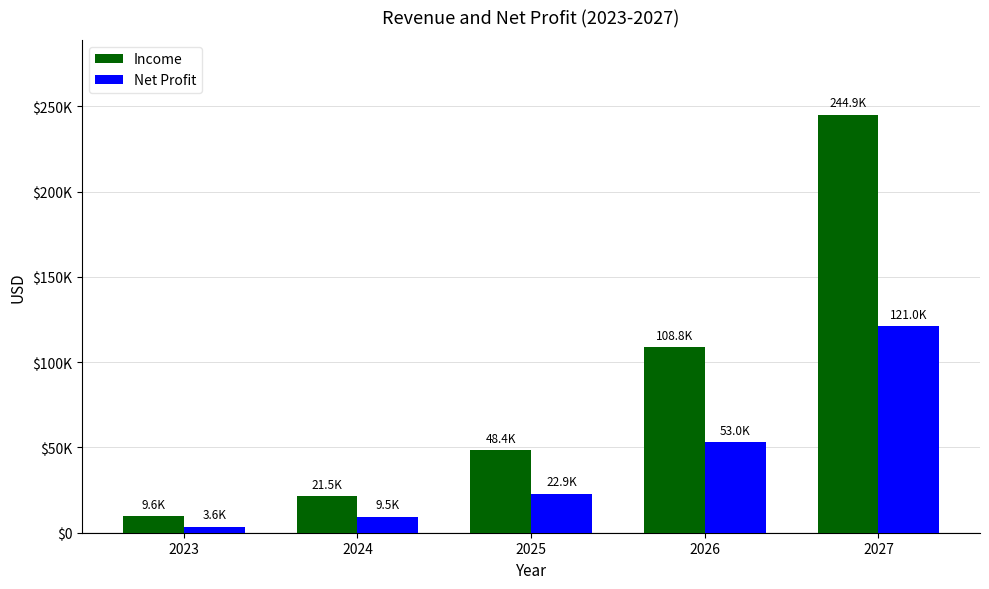

The Income series shows 16109.4 at 2023. True or false?

False